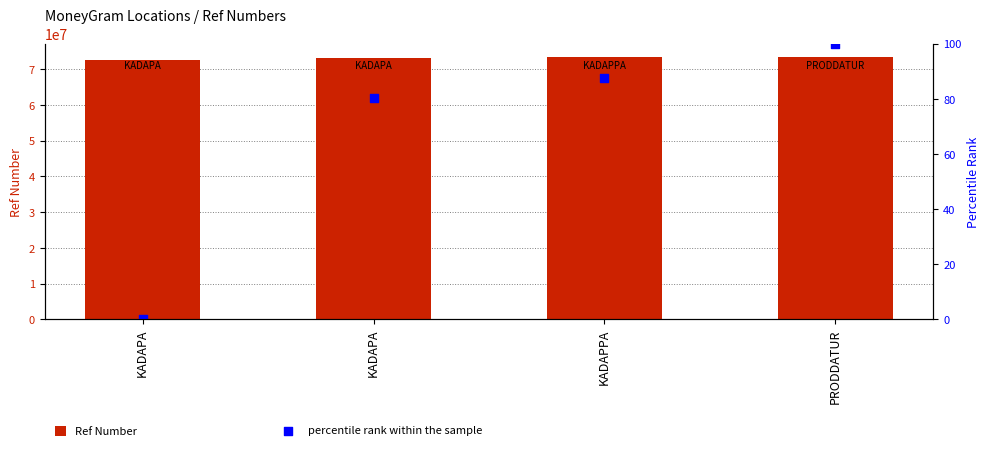

Which series has the largest total across all categories?

Ref Number